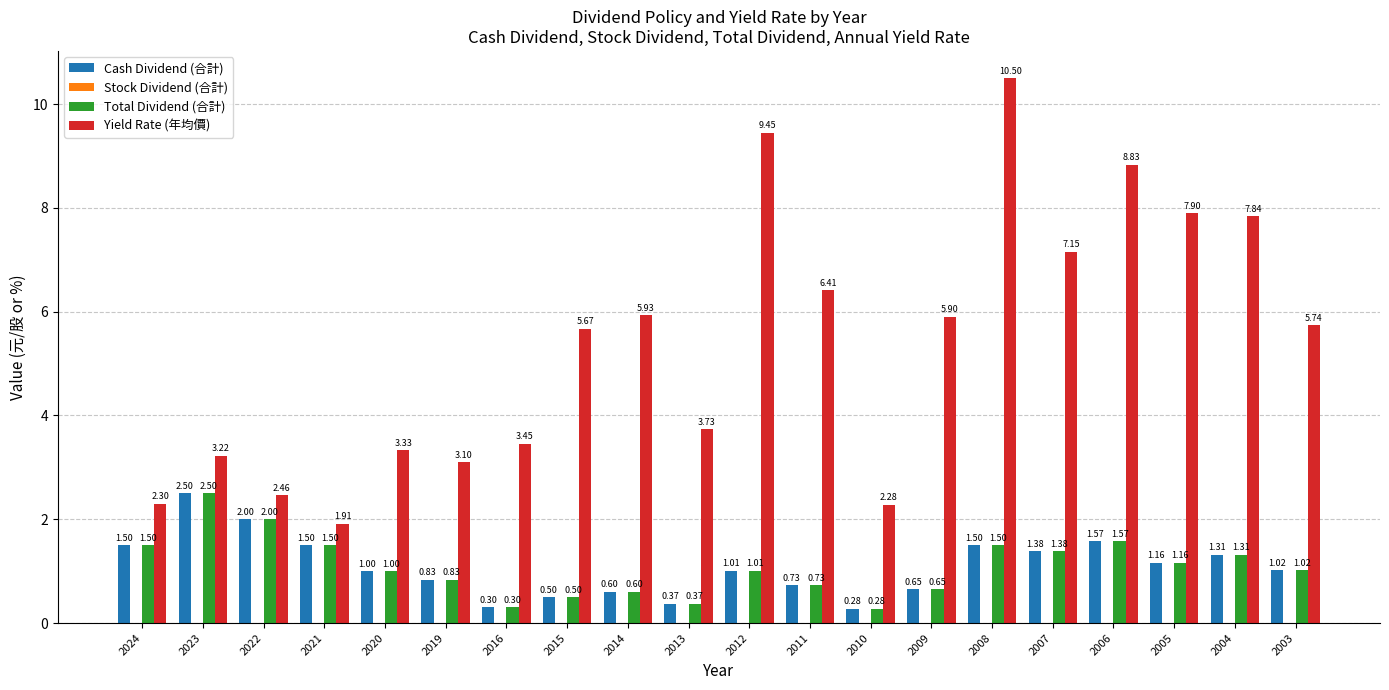

What is the value of the Yield Rate (年均價) bar at the 12th from the left?

6.4